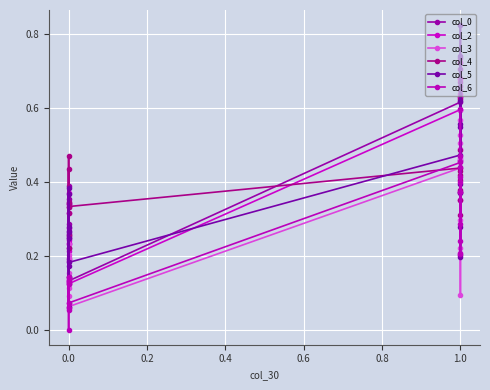

The col_0 series shows 0.2 at 0.0. True or false?

False